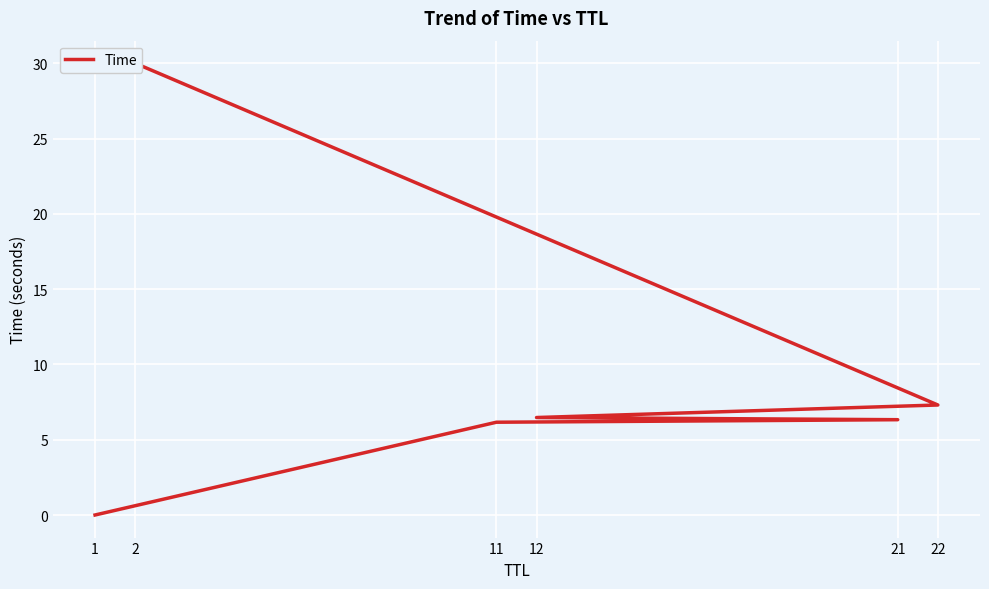

Does the chart display data point markers on the line(s)?

No